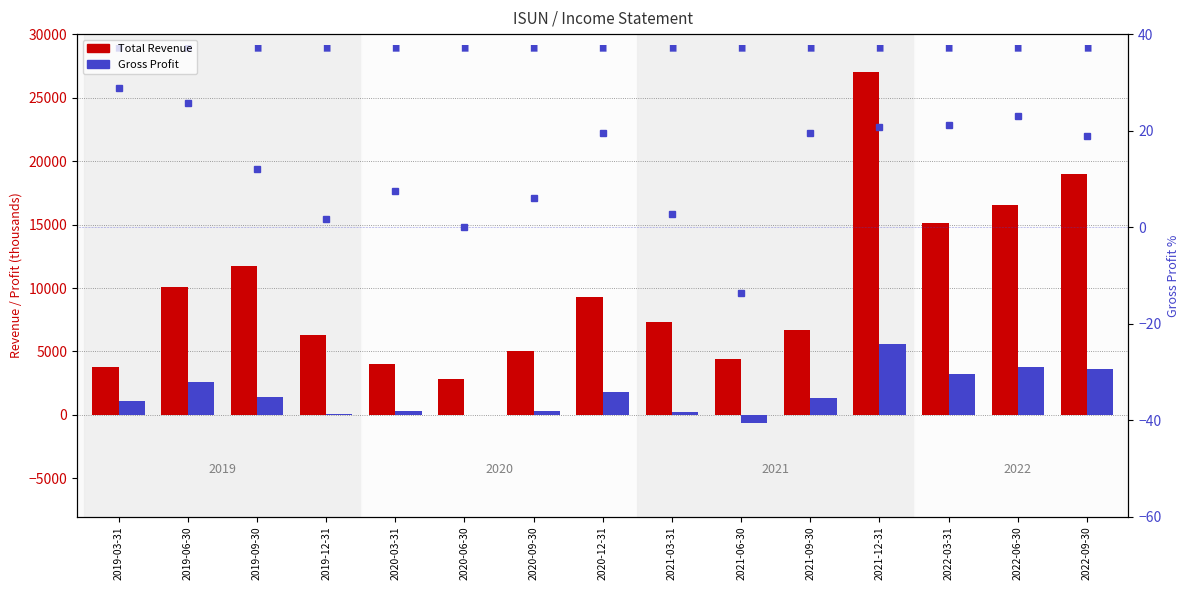

What is the smallest value displayed?

-600.0